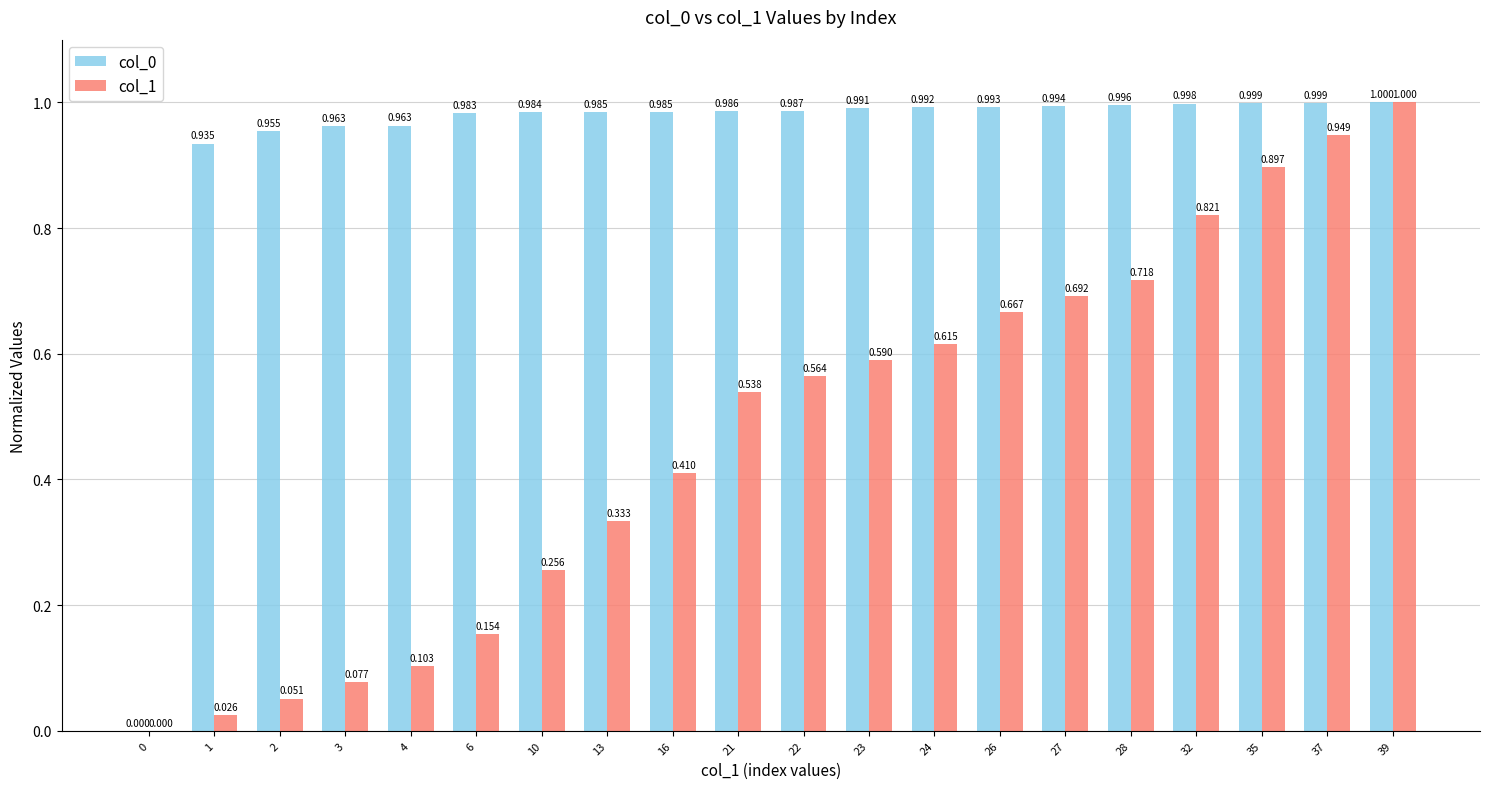

Is the value of col_1 at 16 greater than the value of col_0 at 1?

No